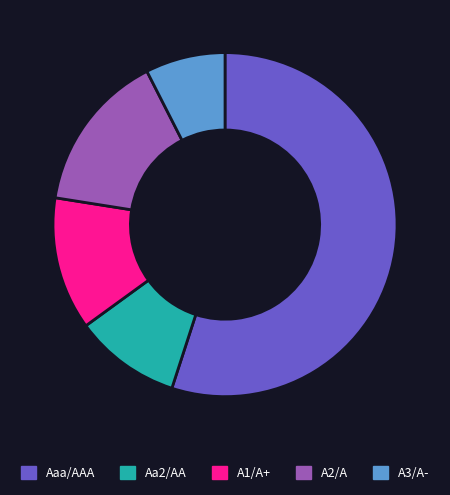

Combined, do A2/A and Aa2/AA account for over 50%?

No